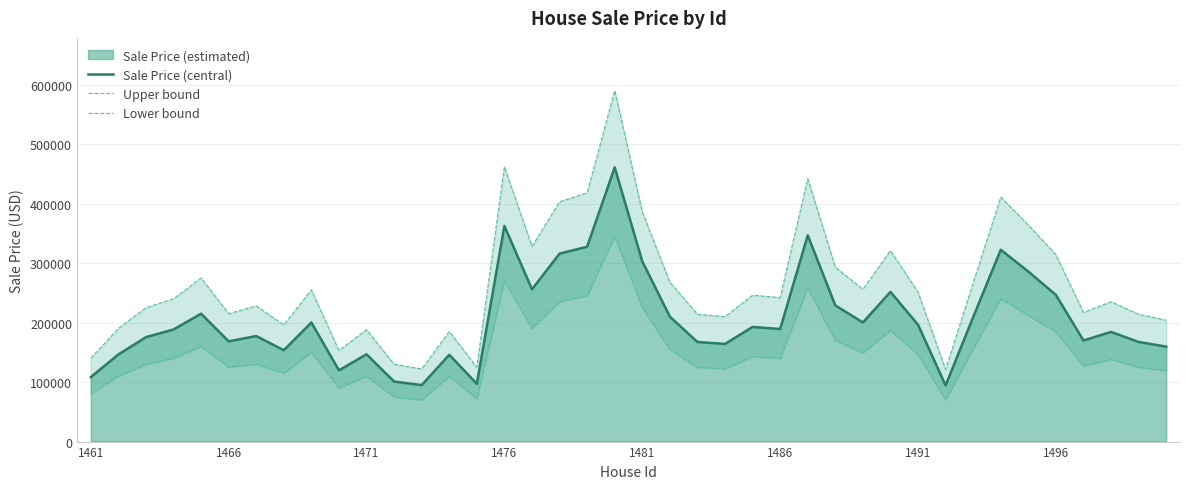

The value of Lower bound at 9 is 153950.1. True or false?

False